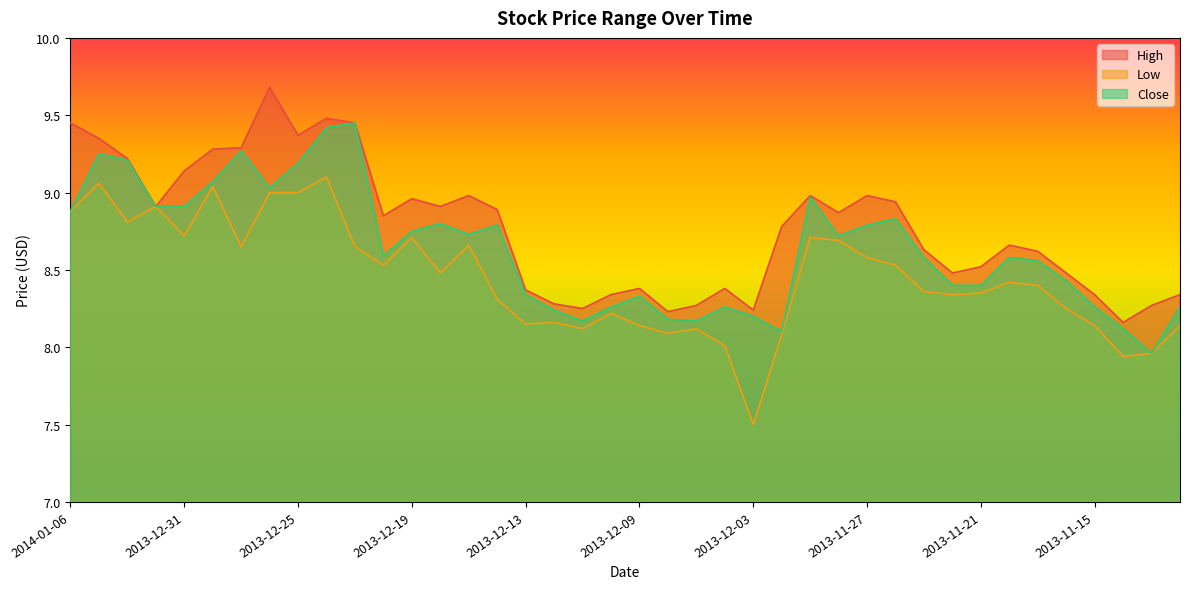

The value of Close at 2013-11-20 is 8.6. True or false?

True